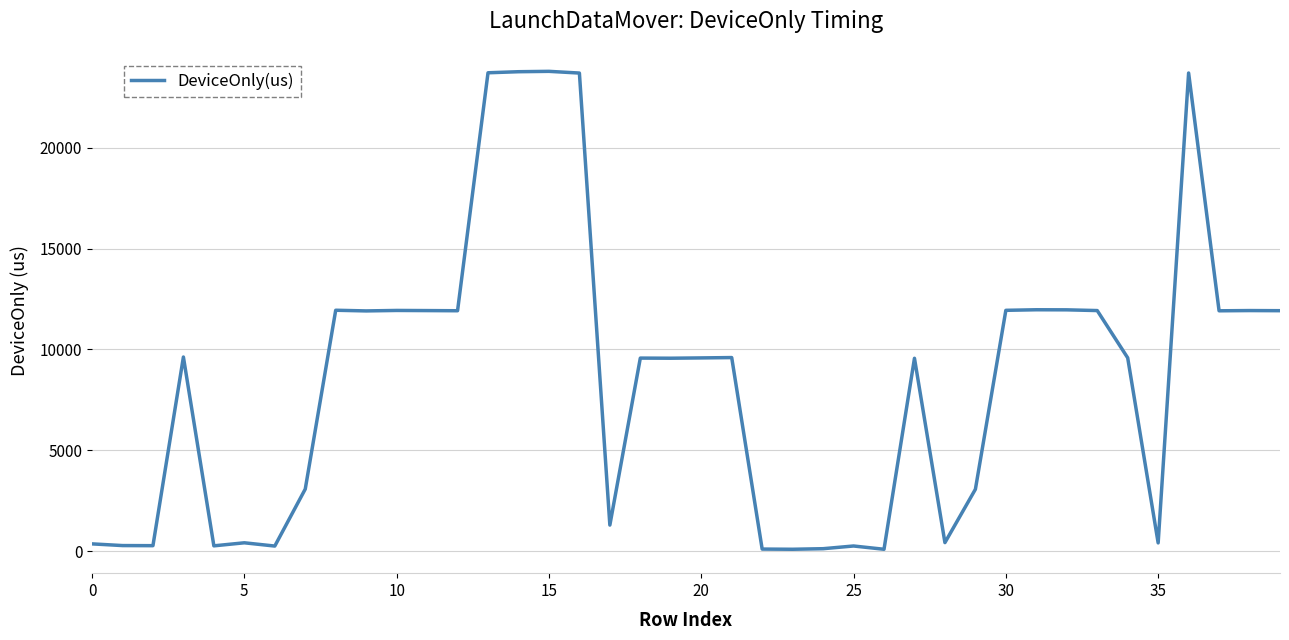

What is the maximum value shown in the chart?

23799.0